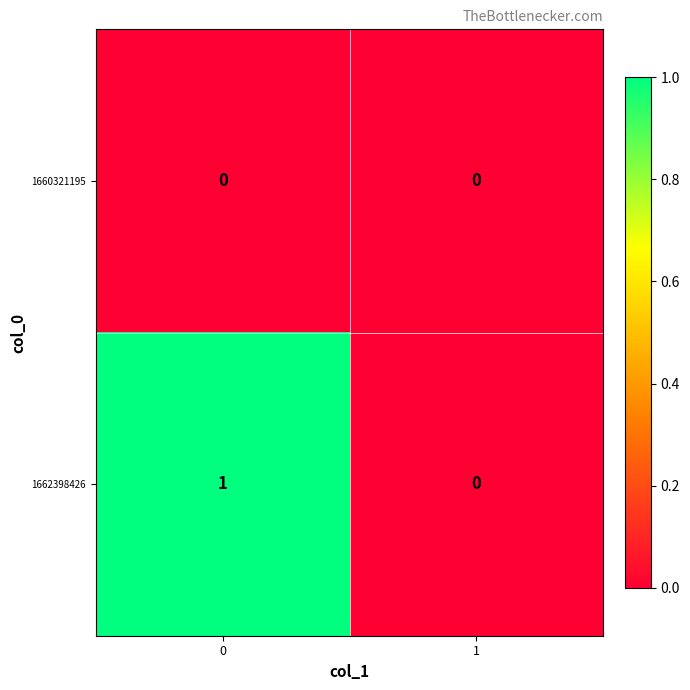

Which series has the widest spread of values?

1662398426